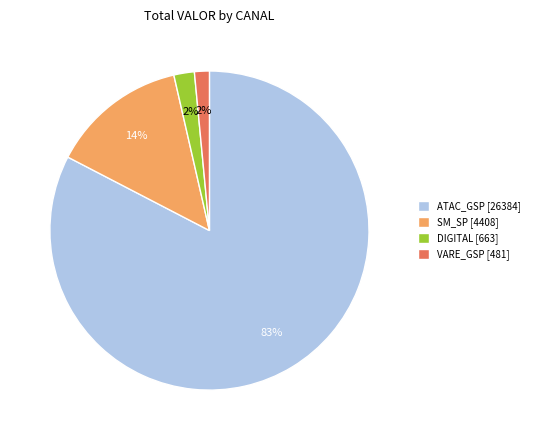

What is the largest slice in the pie chart?

ATAC_GSP [26384]